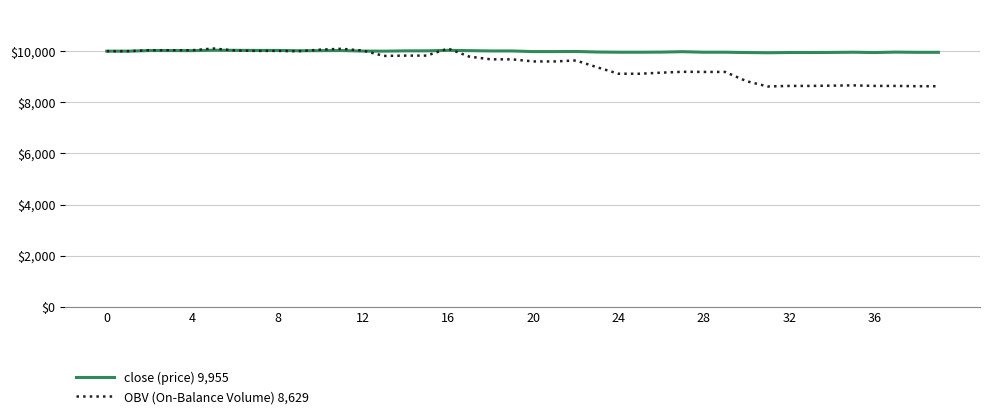

Which series has the largest range (max minus min)?

OBV (On-Balance Volume) 8,629